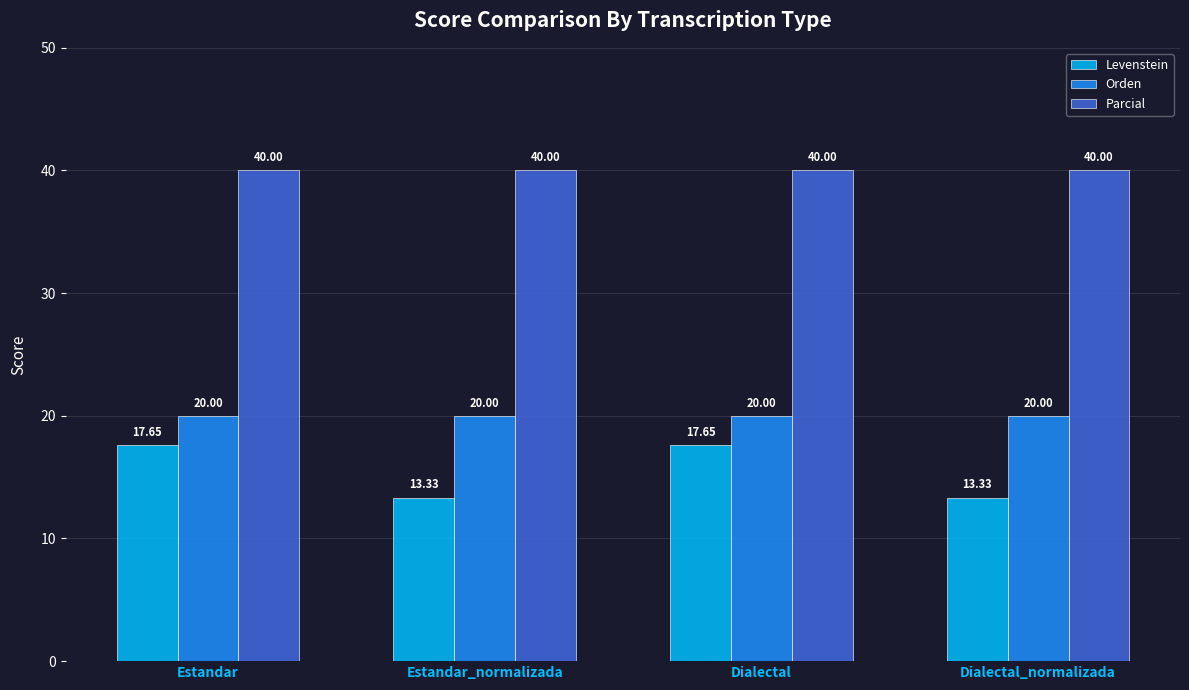

What is the spread (max minus min) of values at Estandar_normalizada?

26.7